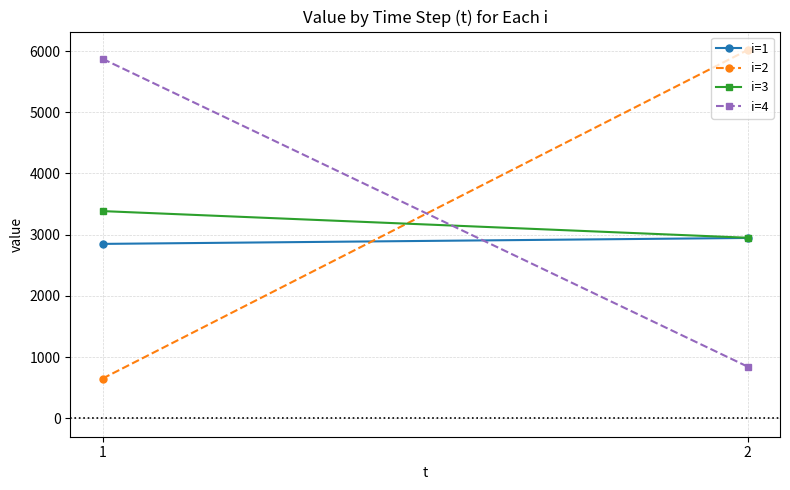

At which category is the sum across all series the highest?

1